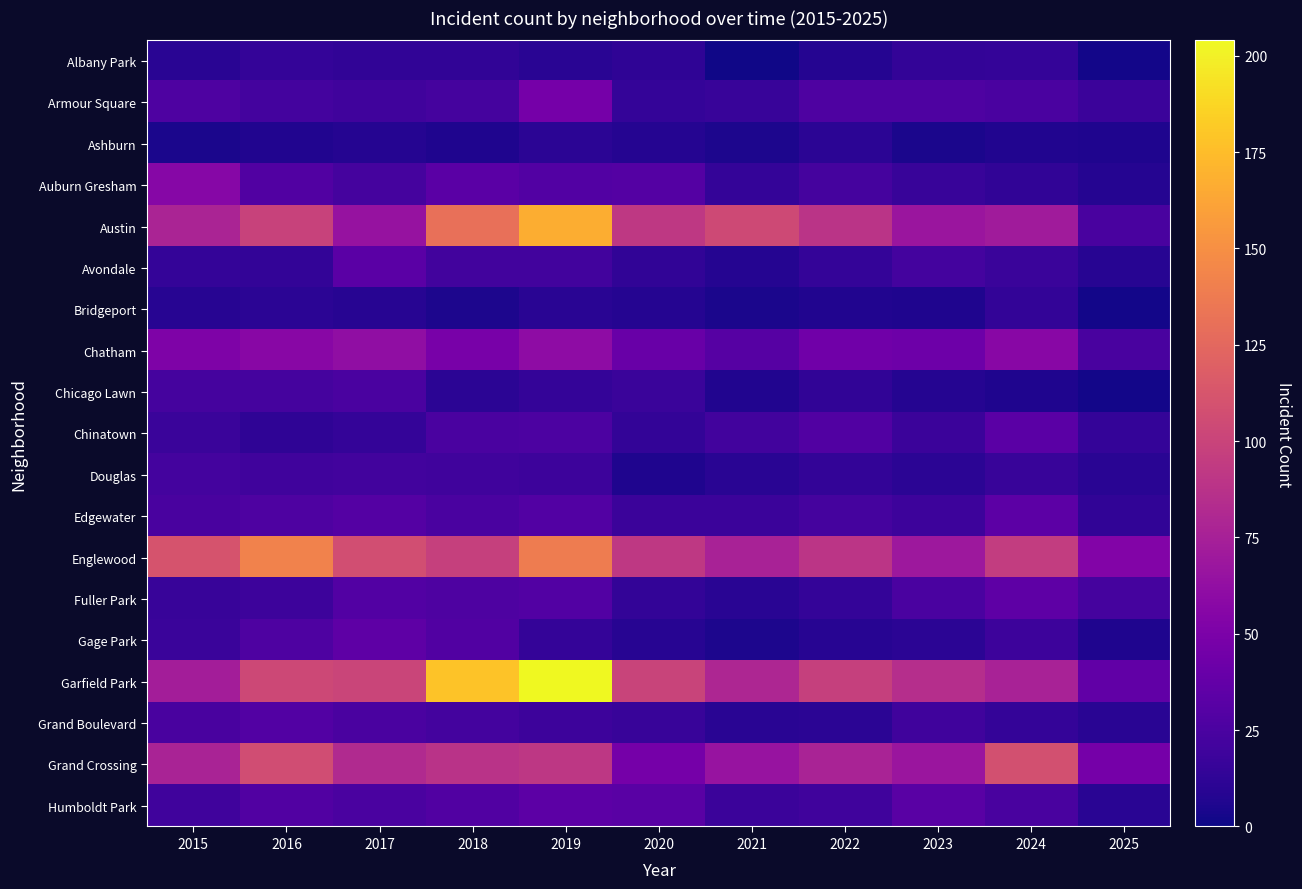

Which series has the largest total across all categories?

Garfield Park